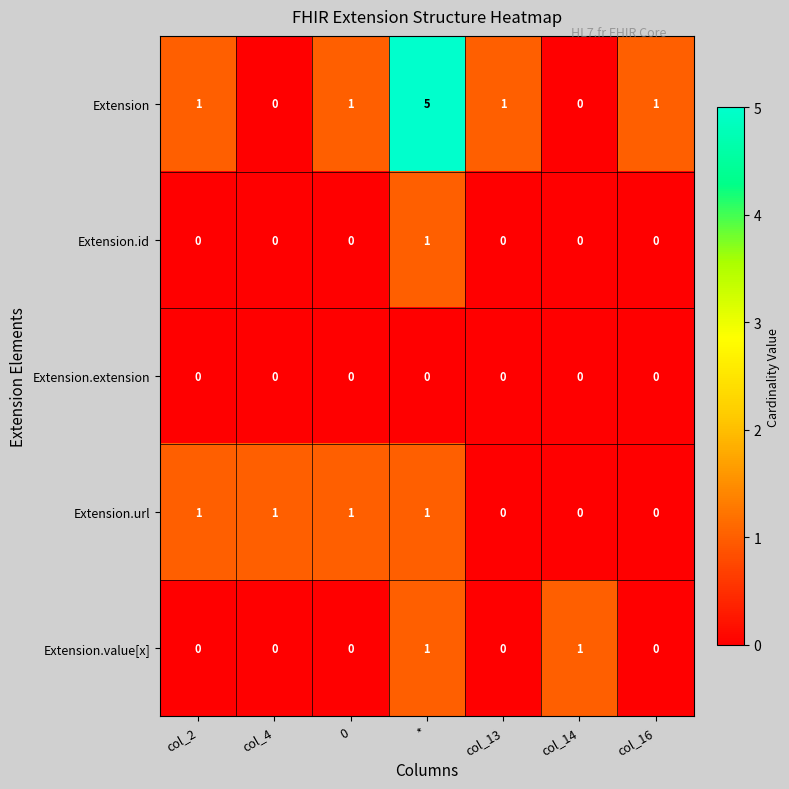

Which series has the largest total across all categories?

Extension